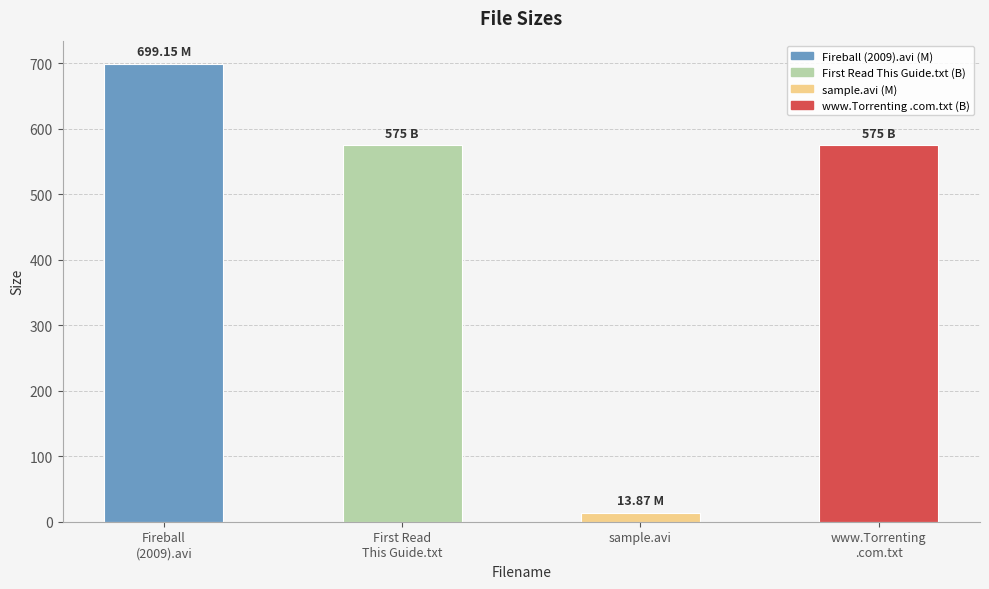

At which category does the chart reach its minimum across all series?

sample.avi